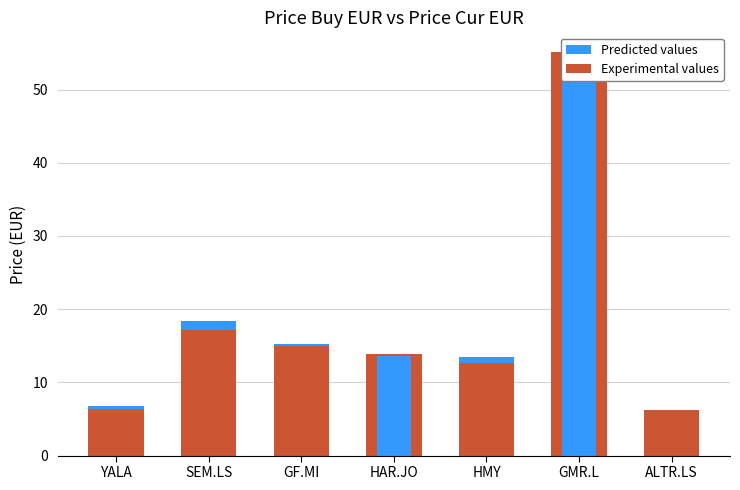

What is the minimum value shown in the chart?

6.2